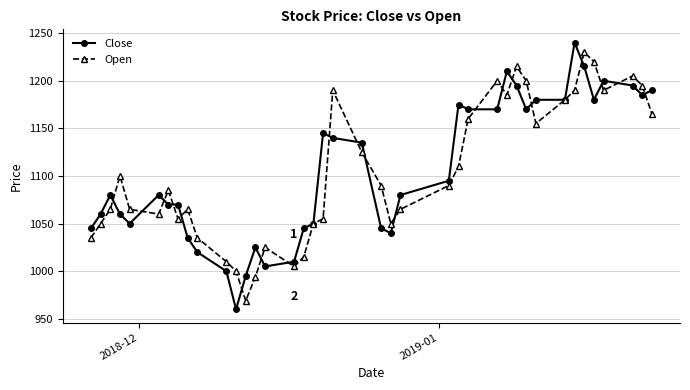

What is the sum of all Close values?

44195